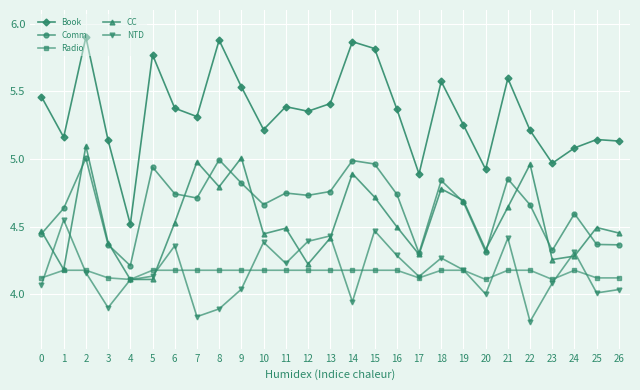

True or false: Book and NTD cross at least once.

False